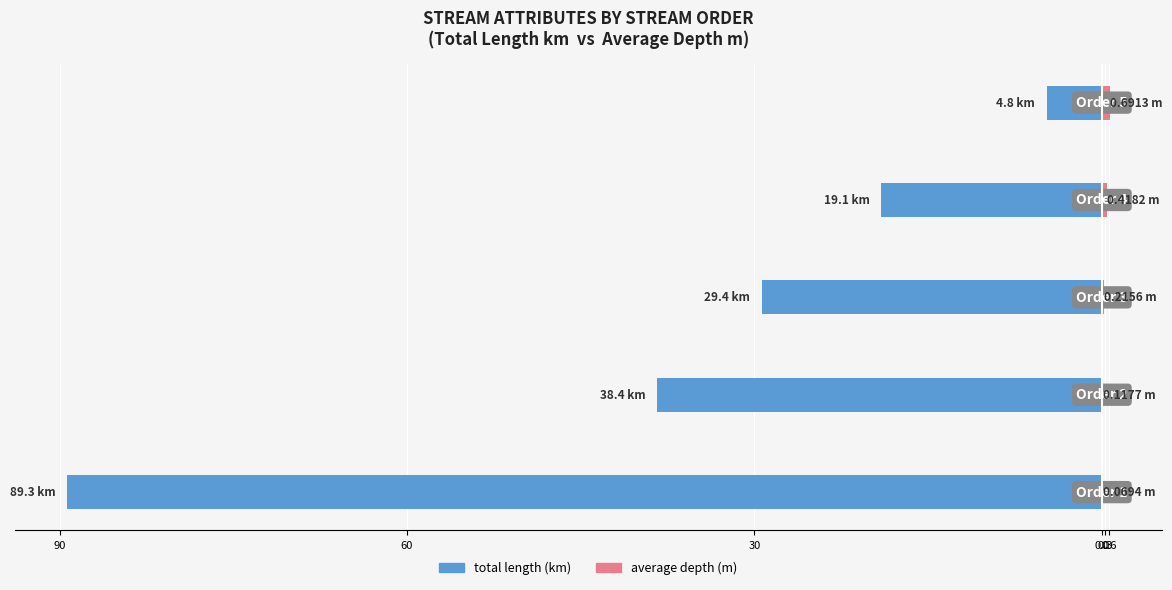

Reading left to right, extract all data points from this chart.

total length (km): 90=-89.3	60=-38.4	30=-29.4	0.0=-19.1	0.3=-4.8
average depth (m): 90=0.1	60=0.1	30=0.2	0.0=0.4	0.3=0.7